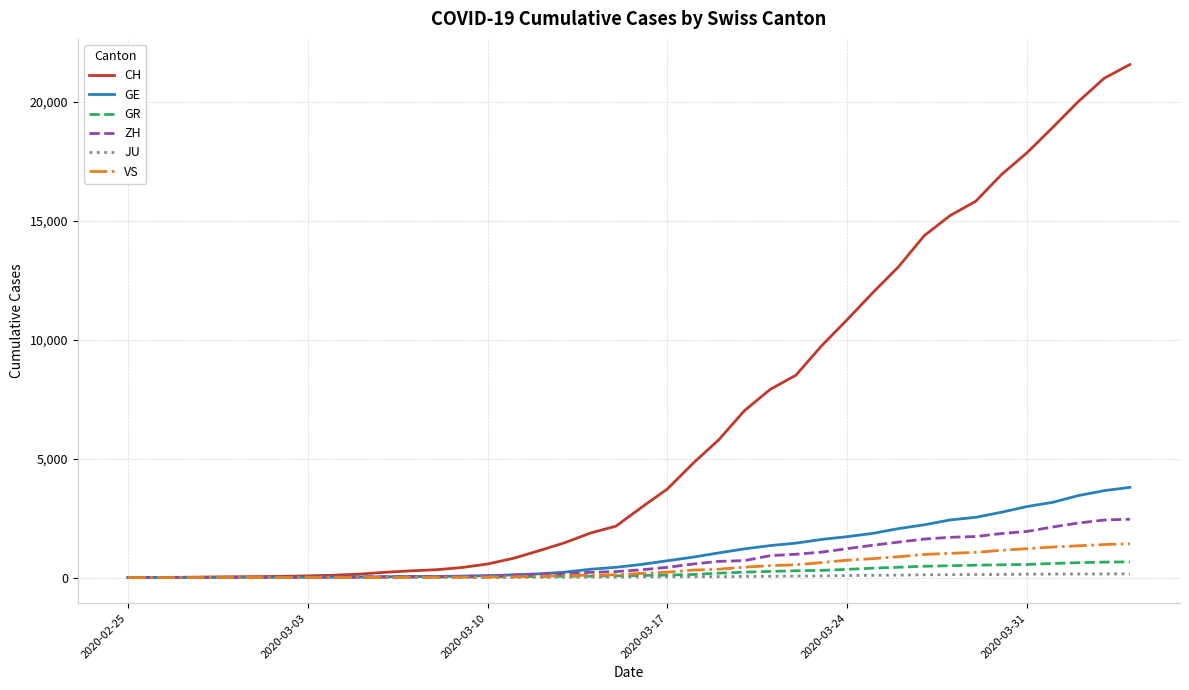

Which series has the largest total across all categories?

CH